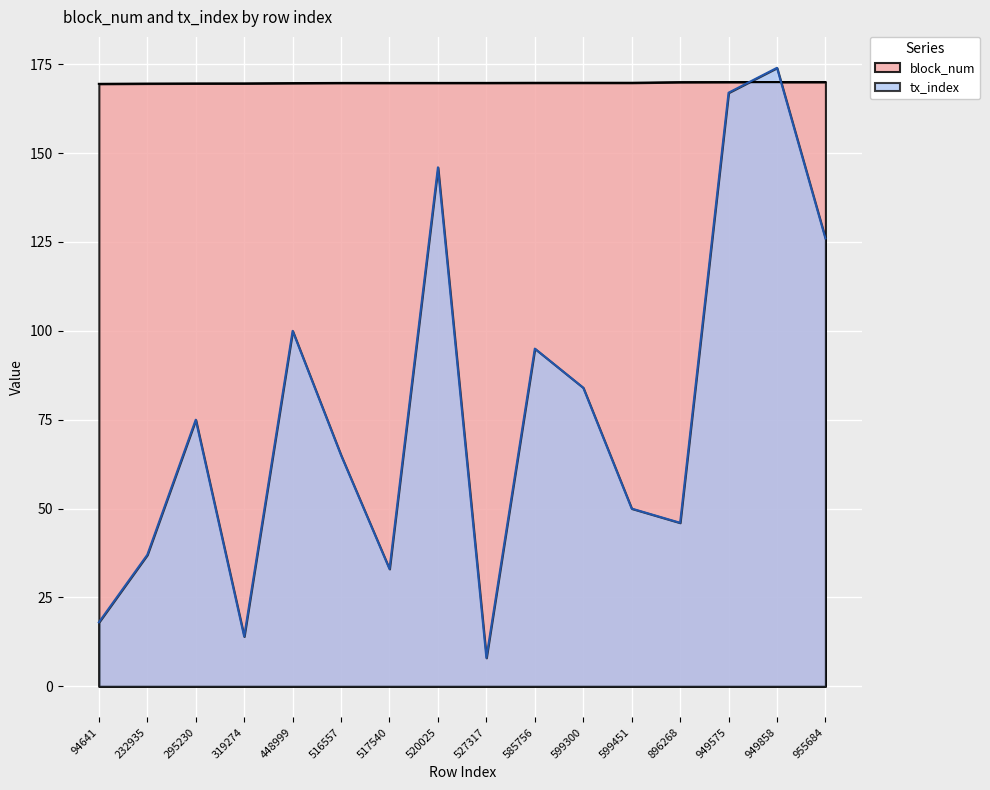

What is the value of the block_num point at the 8th from the left?

169.7